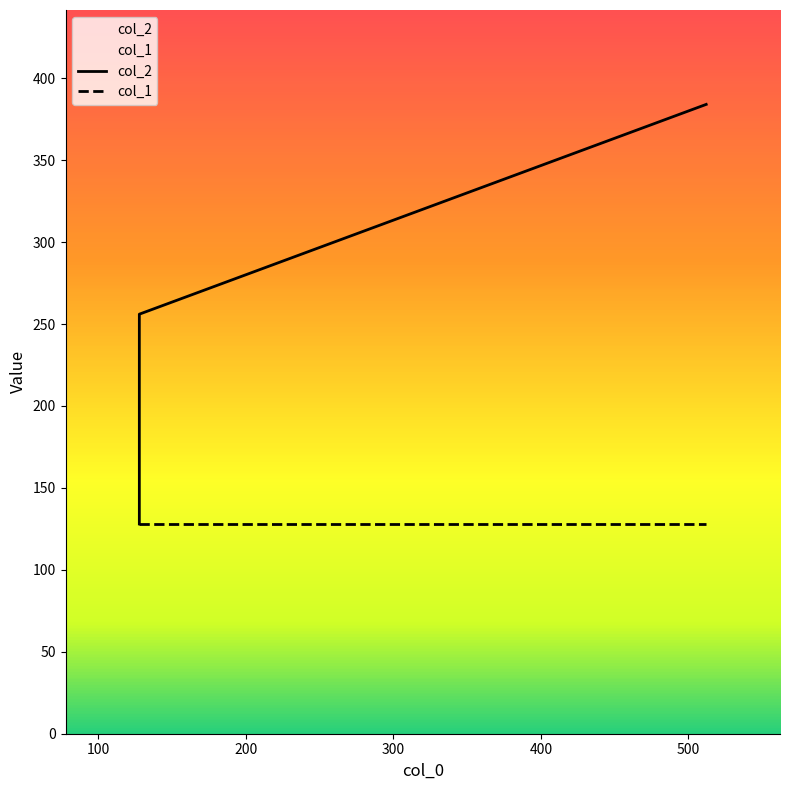

What is the difference between the highest and lowest values at 100?

128